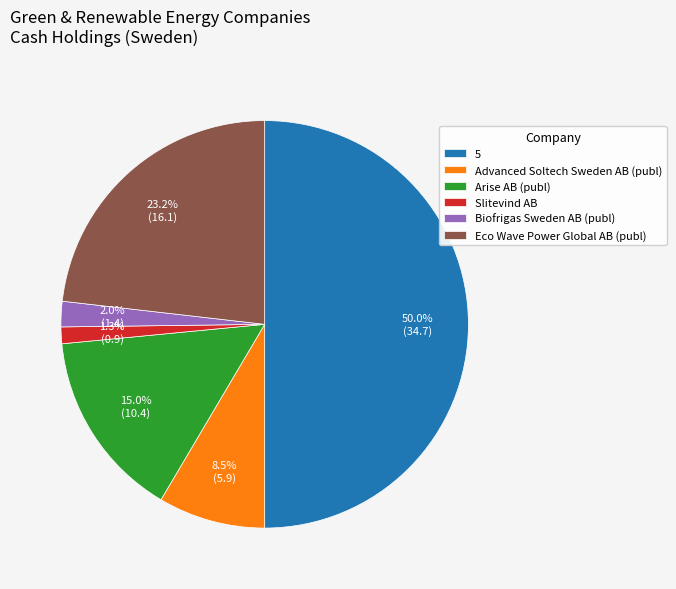

Is it true that Slitevind AB is 10% of the pie?

False